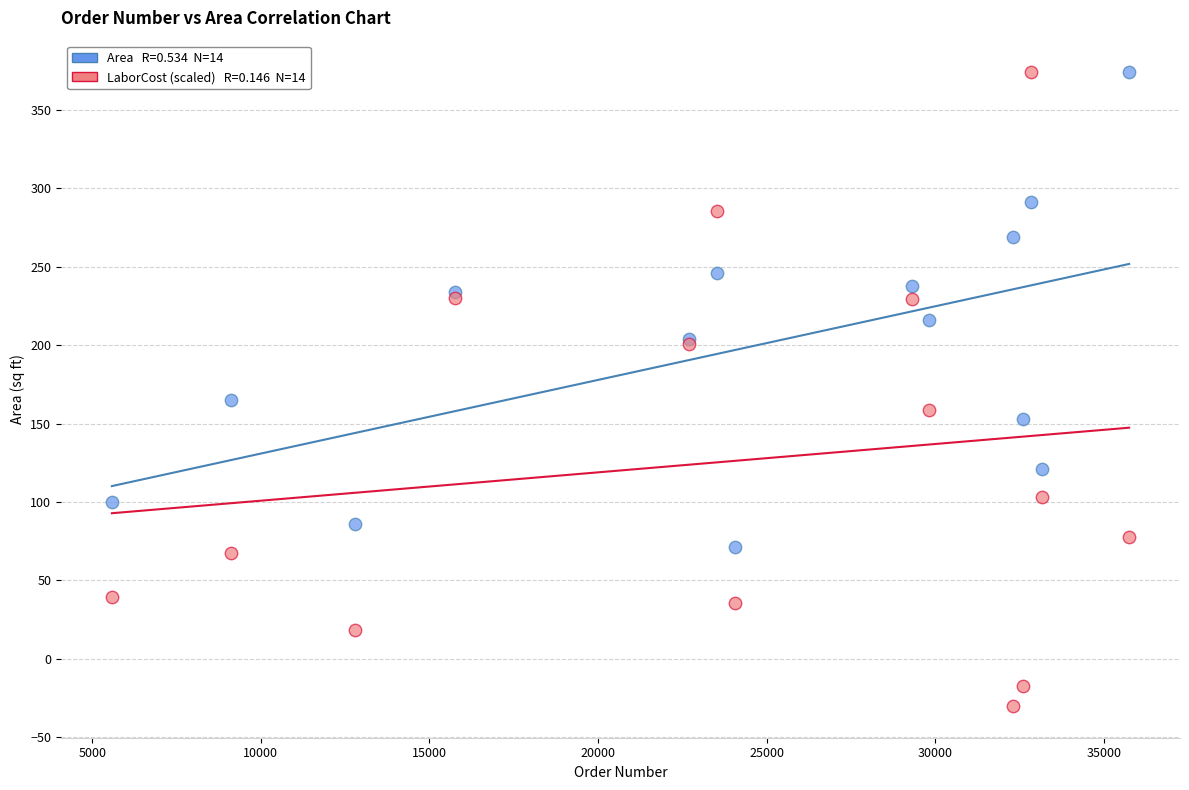

Across all series, what Y value is closest to 171?

165.0